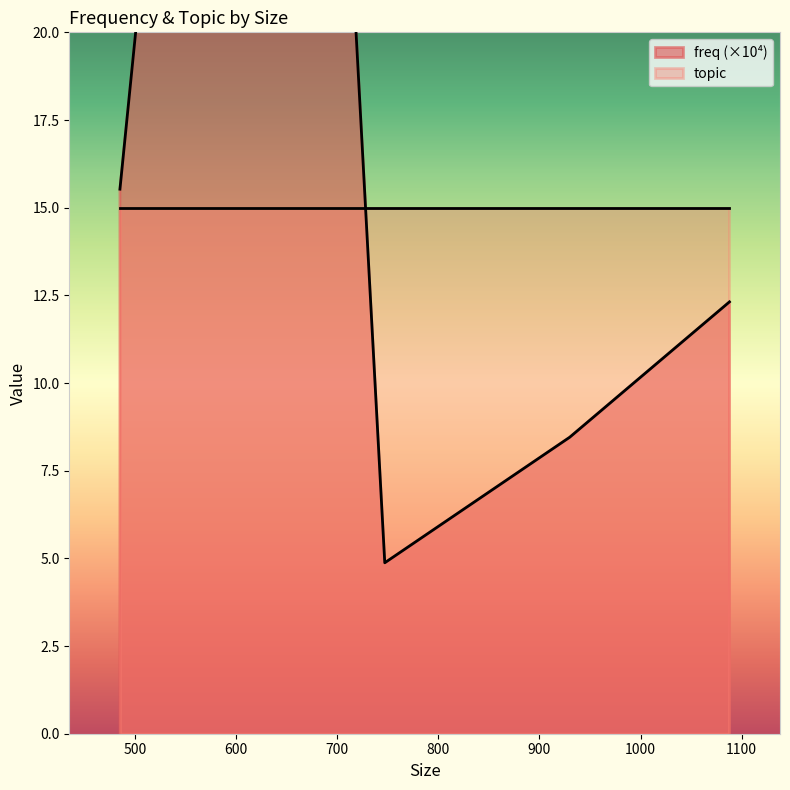

Where does the data first go above 12?

485